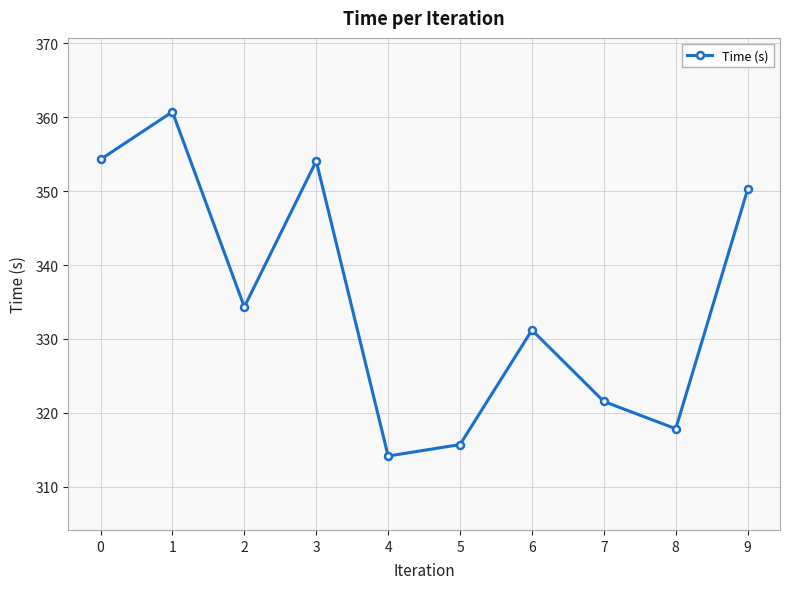

What is the value of the 1st point from the left?

354.3